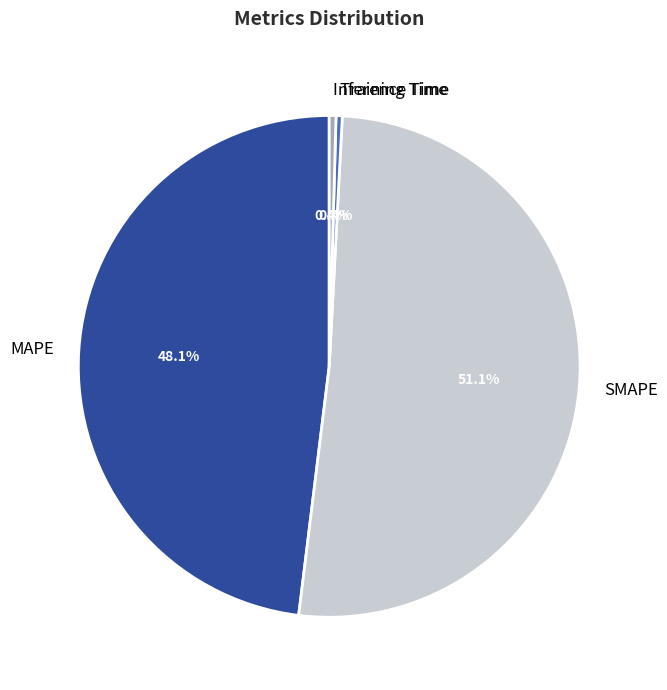

Is it true that Inference Time is 0% of the pie?

True